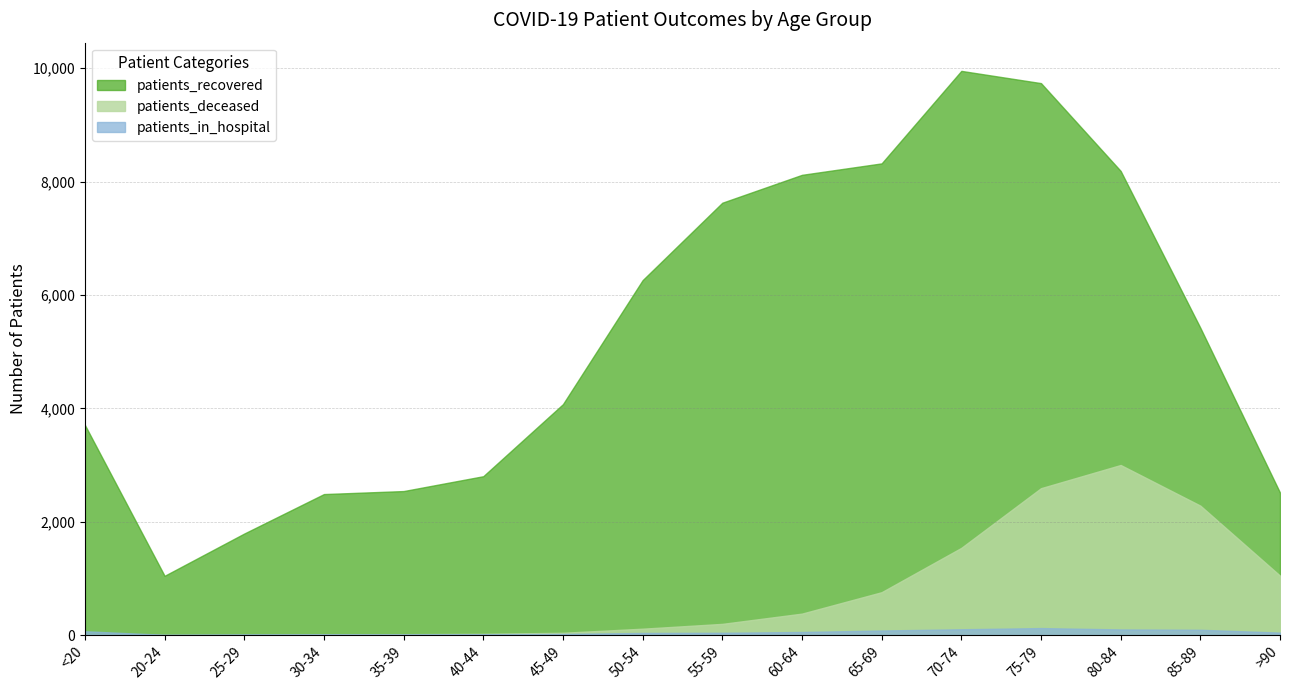

What is the label of the 3rd point from the left?

25-29